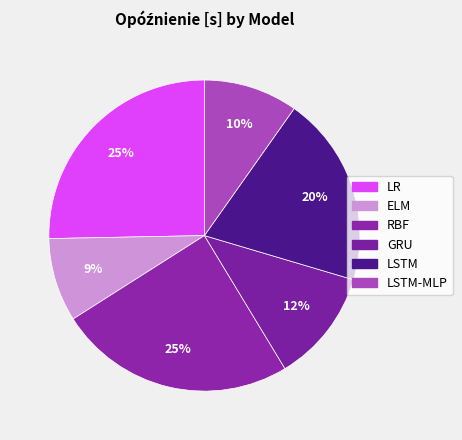

Does GRU represent more than half of the total?

No